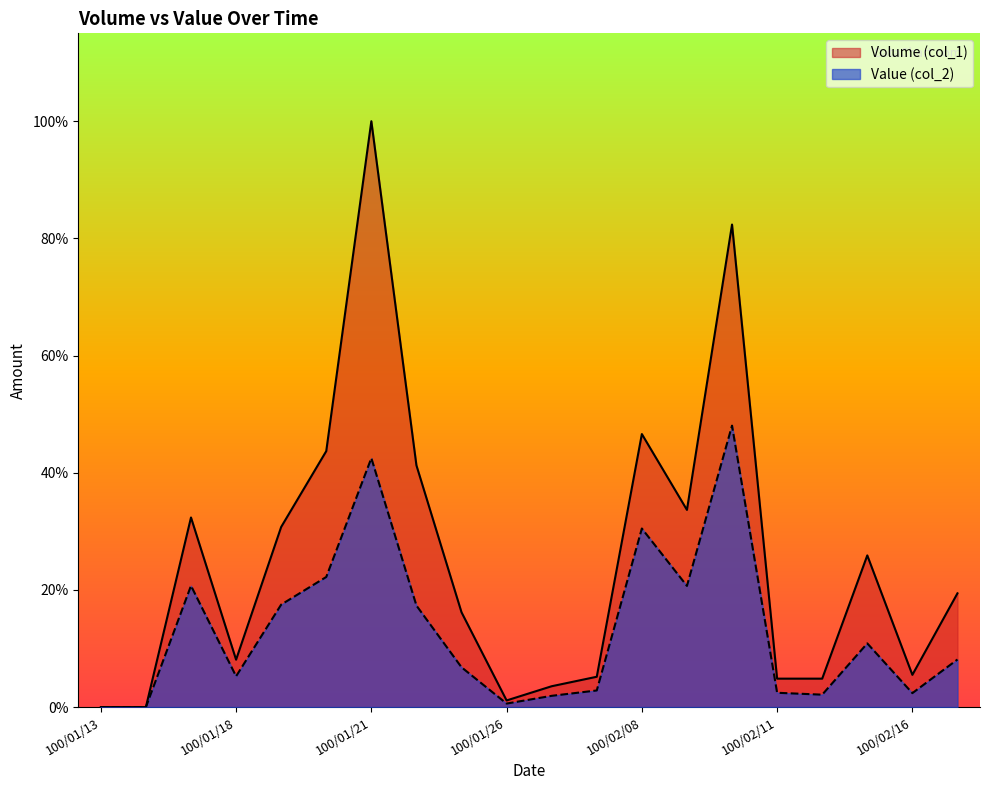

Where is the first local minimum for Value (col_2)?

100/01/18